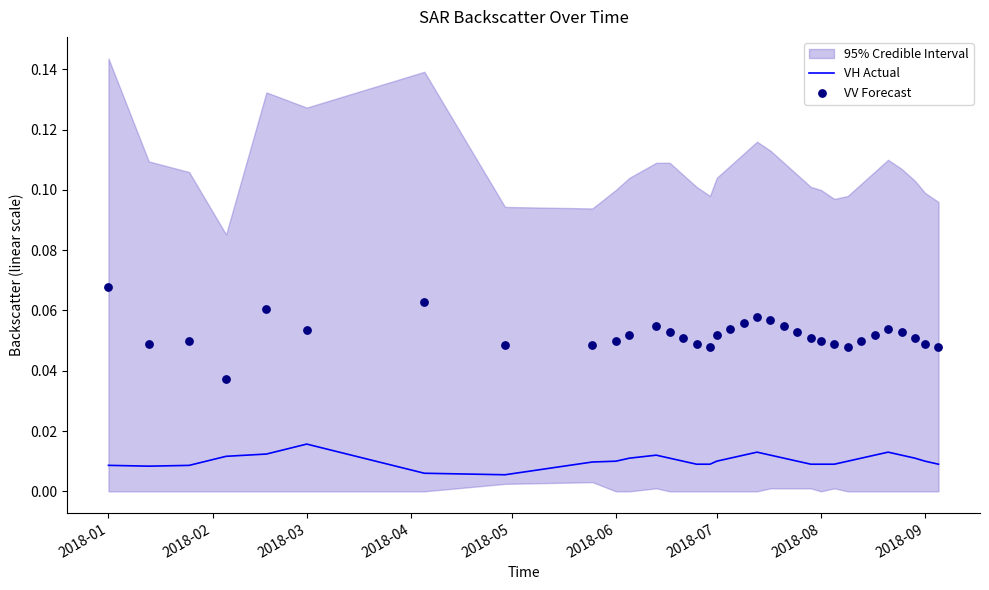

Which series has the largest total across all categories?

VV Forecast